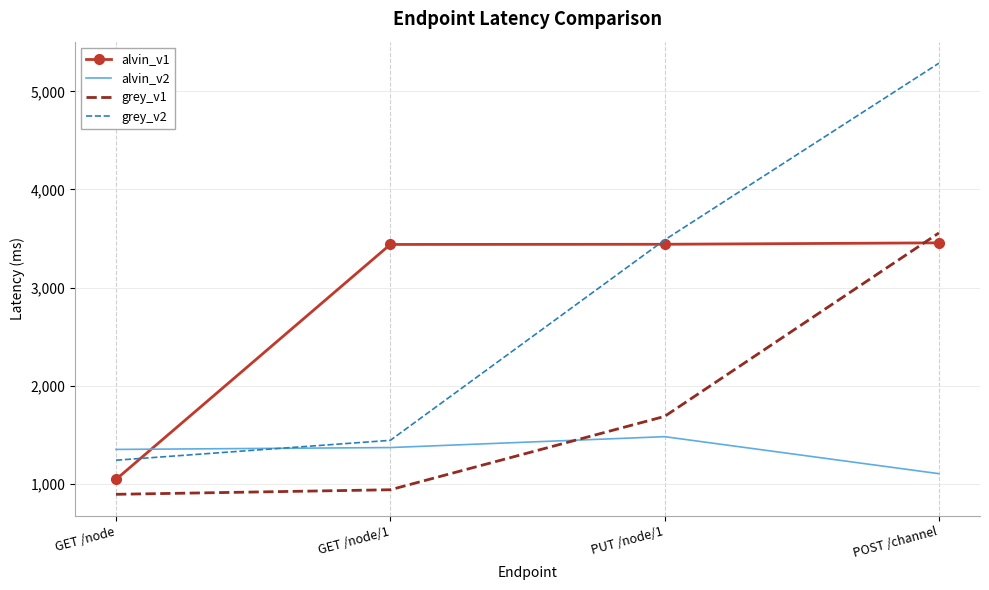

What is the spread (max minus min) of values at PUT /node/1?

2005.0